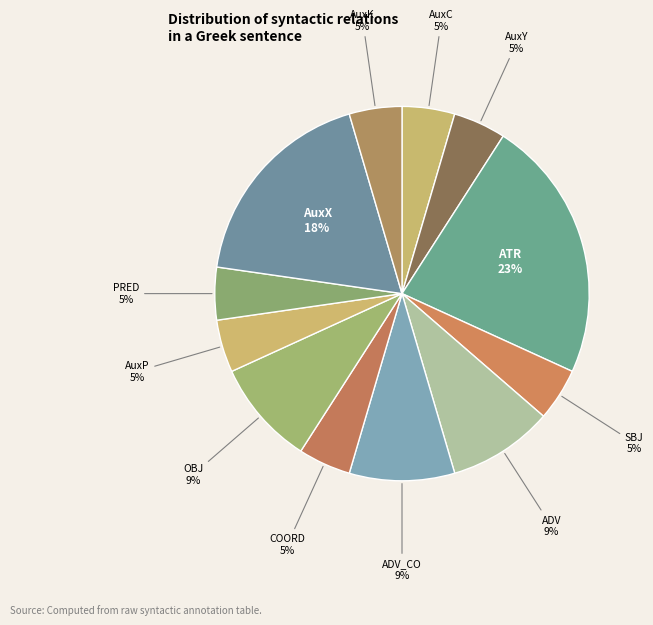

To the nearest percent, what is the average slice percentage?

8%